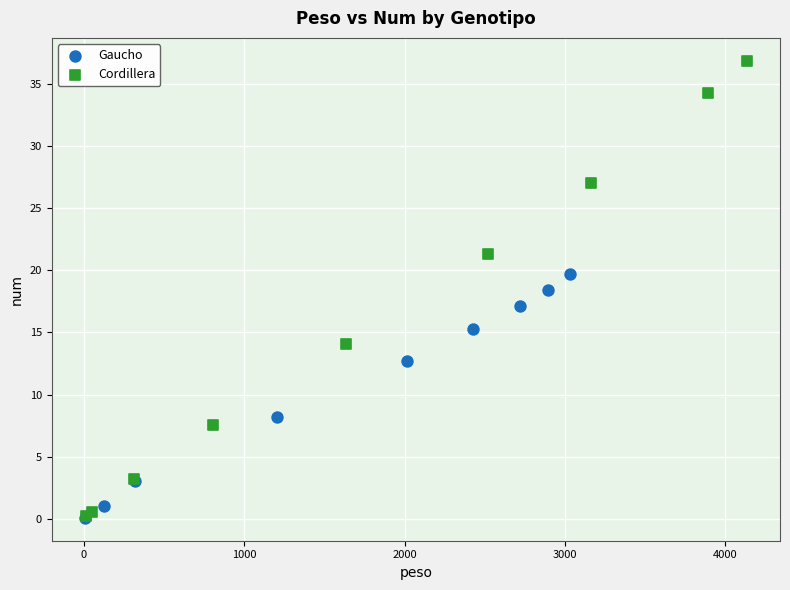

Which series has the widest spread of Y values?

Cordillera